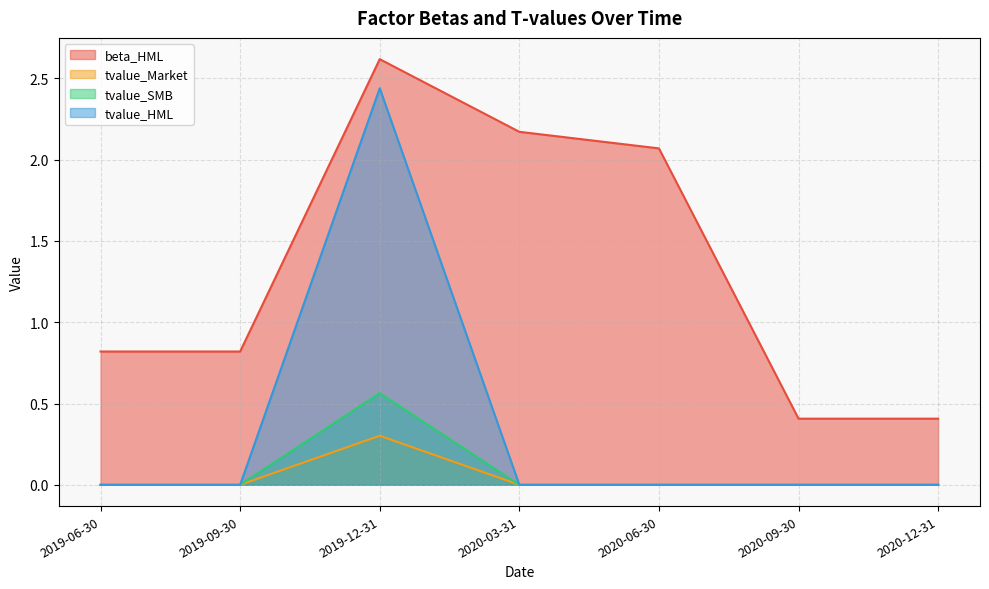

Where is the first local maximum for tvalue_Market?

2019-12-31